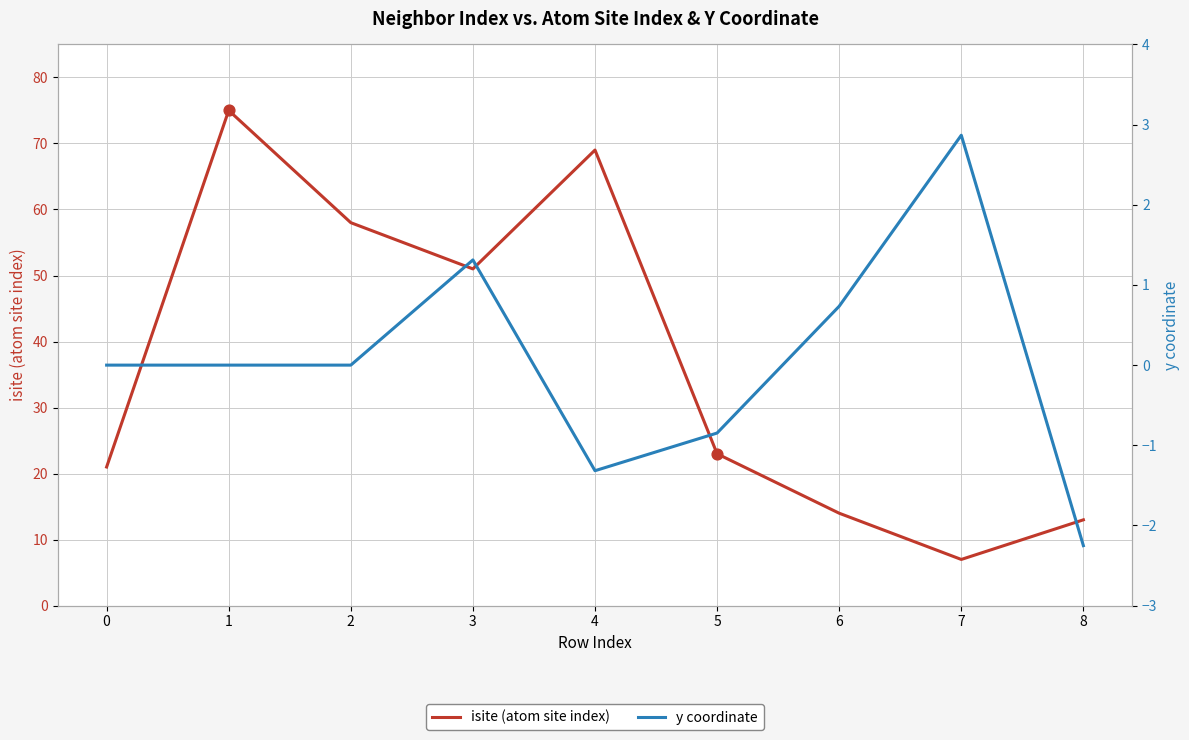

Which series has the largest Y range (max minus min)?

isite (atom site index)